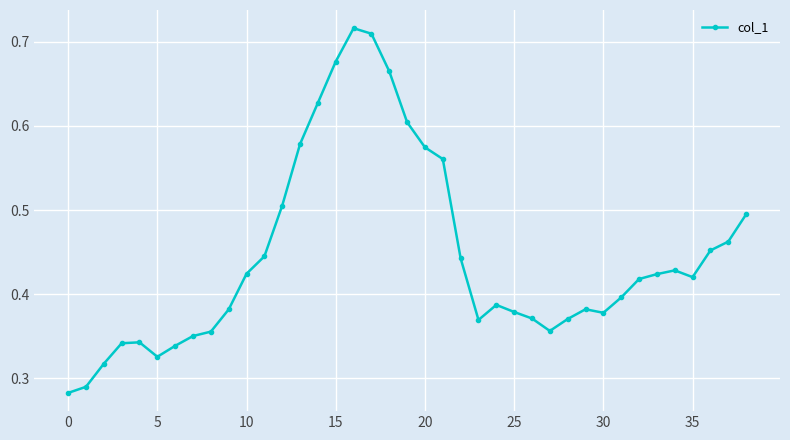

How many points are lower than both their immediate neighbors (excluding endpoints)?

5